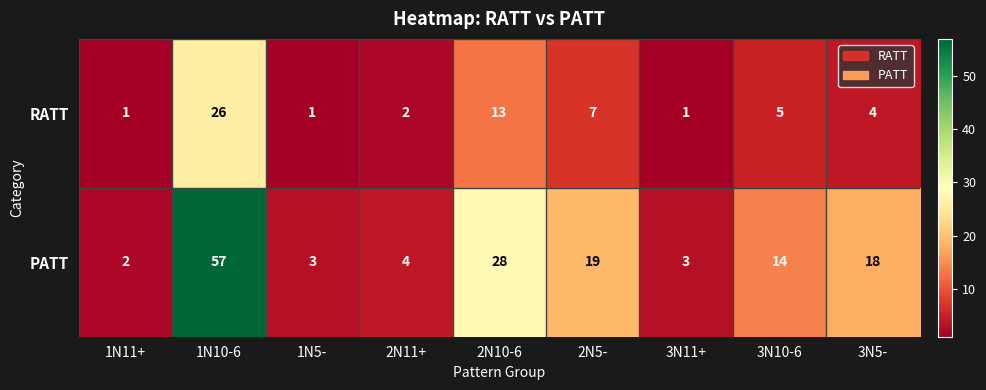

How many data points does each series have?

9